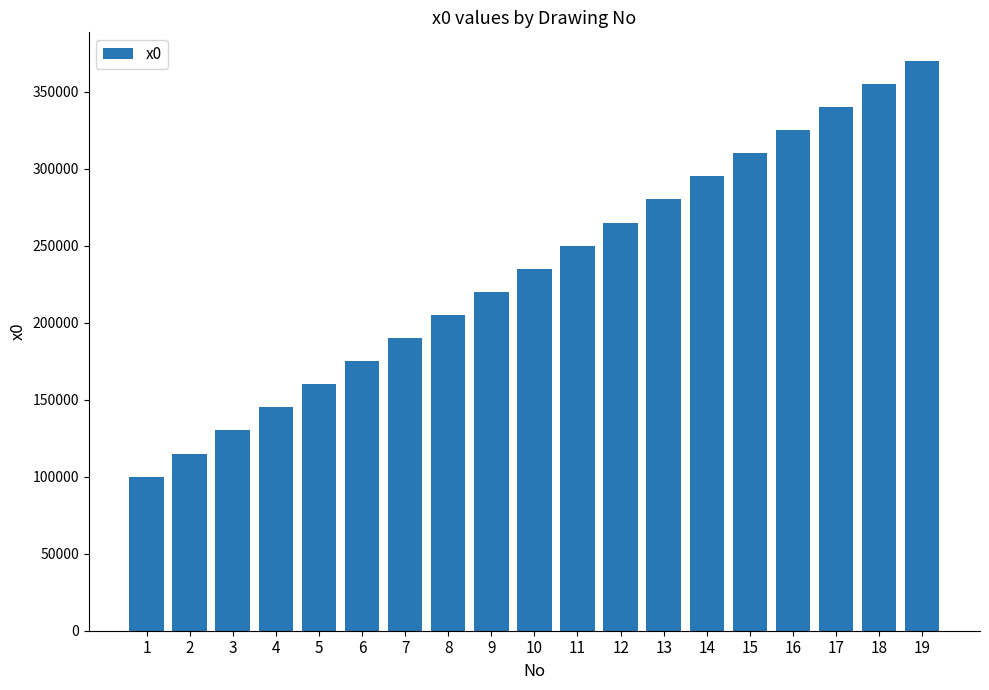

The value at 5 is 160000. True or false?

True